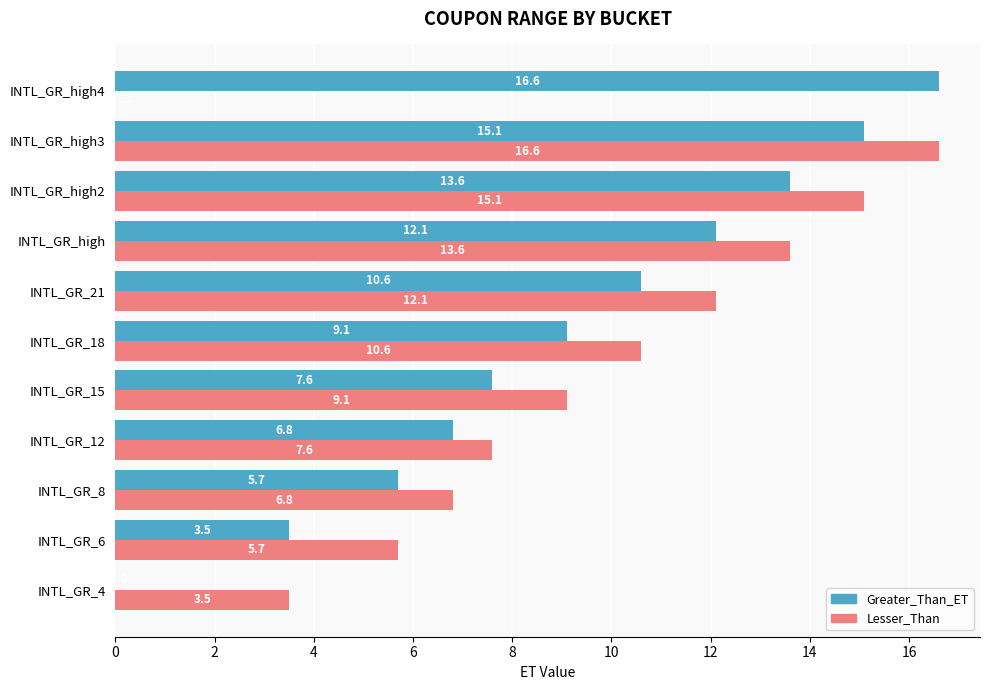

What is the sum of all Lesser_Than values?

100.7